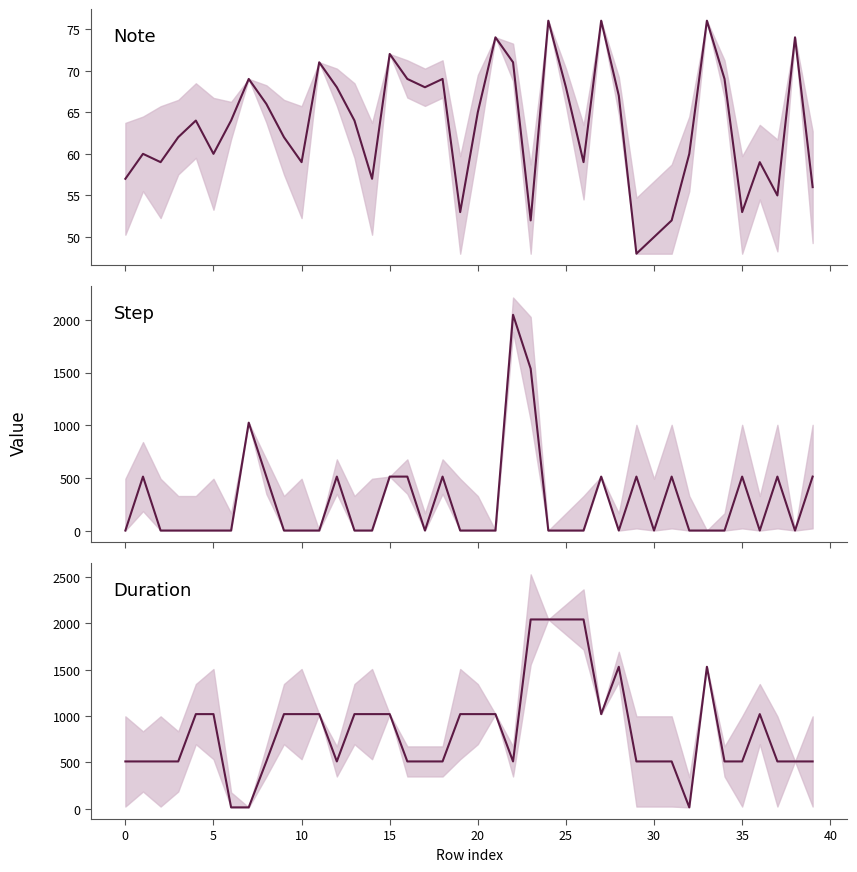

The value of Step (mean) at 28 is -1333. True or false?

False